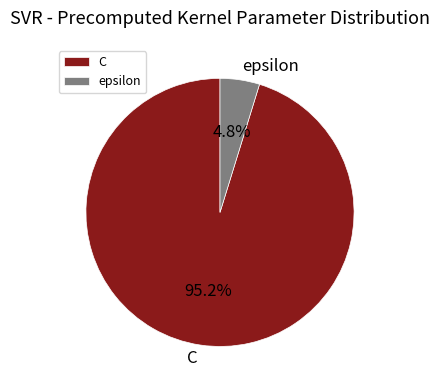

Is it true that C is 95% of the pie?

True